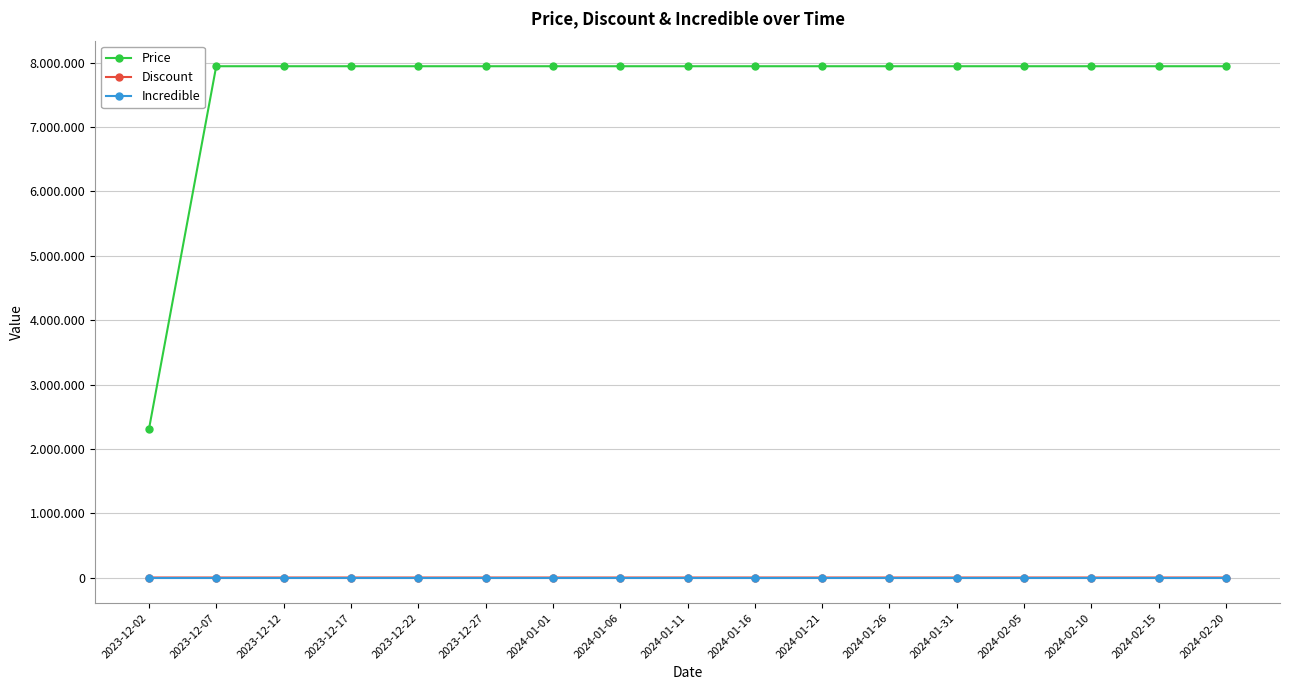

What is the sum of the Price values at 2024-01-16 and 2023-12-02?

10247900